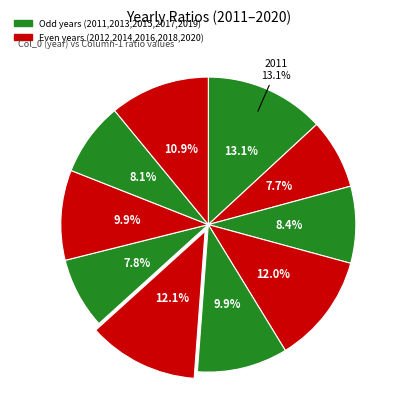

Which category has the smallest portion of the pie?

2012